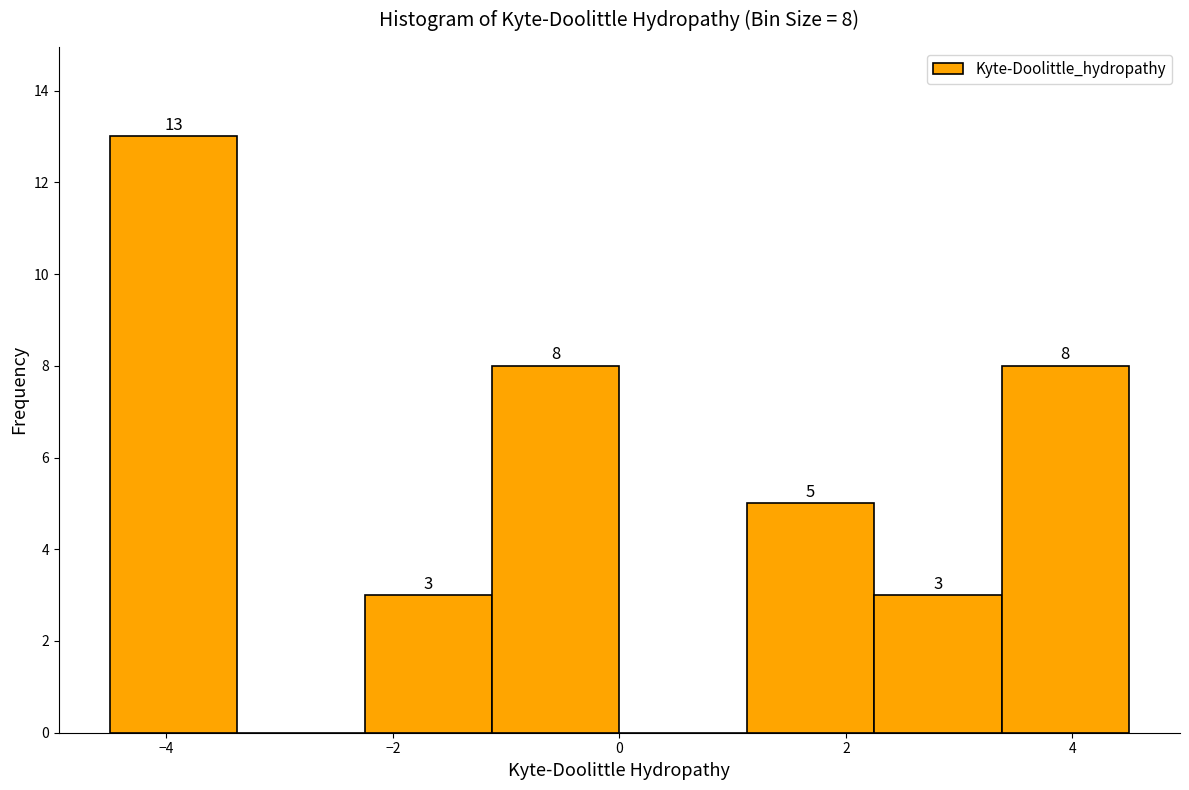

Which range on the x-axis has the tallest bar?

-4.4 to -3.4